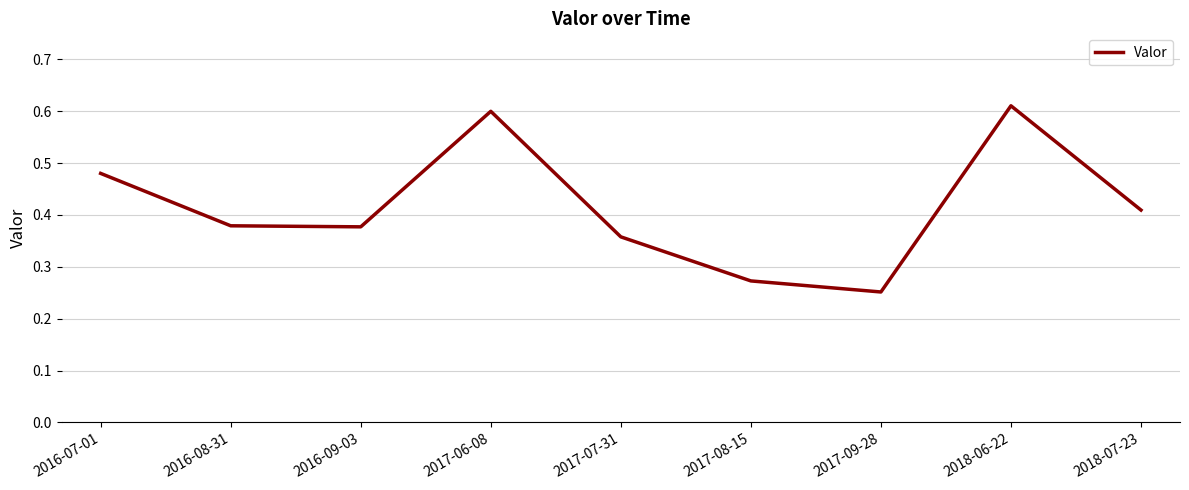

Between 2016-07-01 and 2016-08-31, which is larger?

2016-07-01